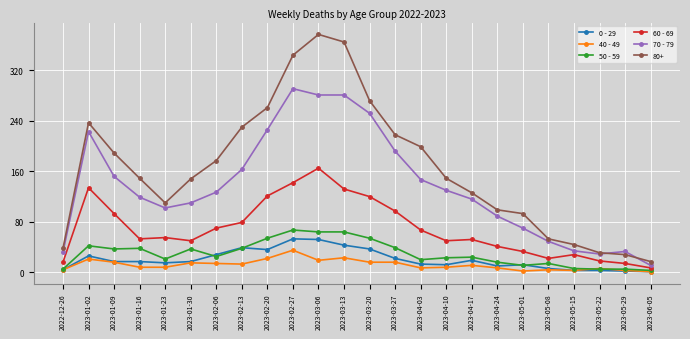

What is the value of the 70 - 79 point at the 8th from the left?

163